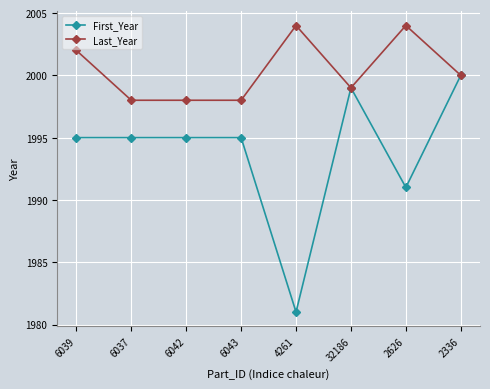

Is it true that First_Year equals 458 at 4261?

False